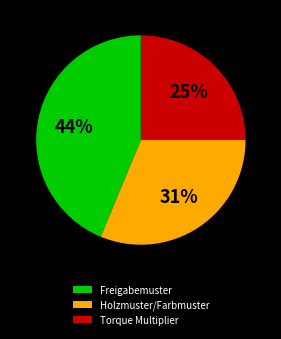

Do Holzmuster/Farbmuster and Torque Multiplier together represent more than half of the pie?

Yes